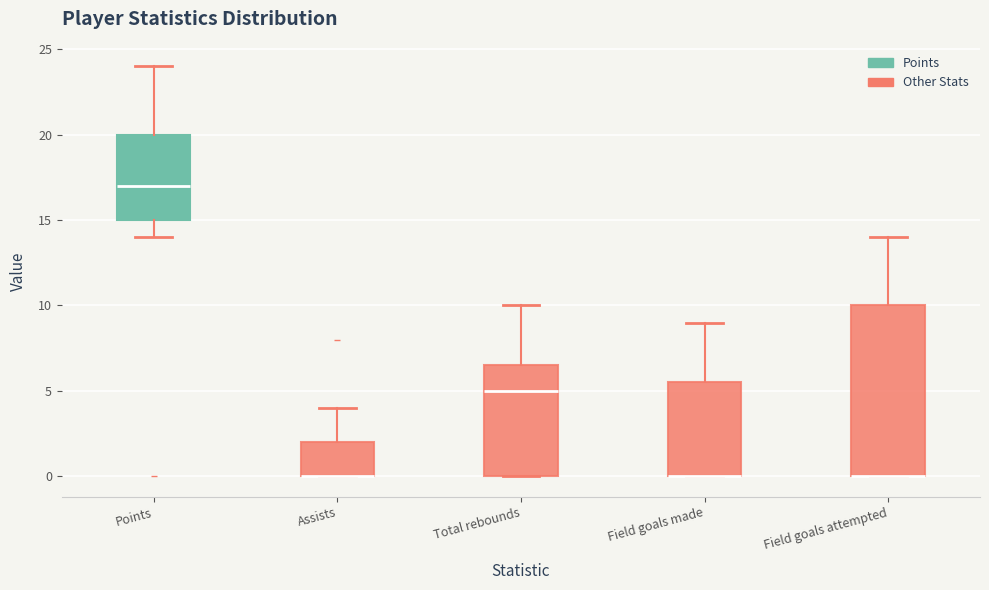

Reading left to right, transcribe this box plot: for each box, give where its median line is, the range the box spans, and where its two whiskers end, as read against the y-axis. The values are not printed on the chart, so give them approximately, as read against the axis.

Points: median 17.0, box 15.0 to 20.0, whiskers 14.0 to 24.0
Assists: median 0.0 (drawn on the box's lower edge), box 0.0 to 2.0, whiskers 0.0 to 4.0
Total rebounds: median 5.0, box 0.0 to 6.5, whiskers 0.0 to 10.0
Field goals made: median 0.0 (drawn on the box's lower edge), box 0.0 to 5.5, whiskers 0.0 to 9.0
Field goals attempted: median 0.0 (drawn on the box's lower edge), box 0.0 to 10.0, whiskers 0.0 to 14.0